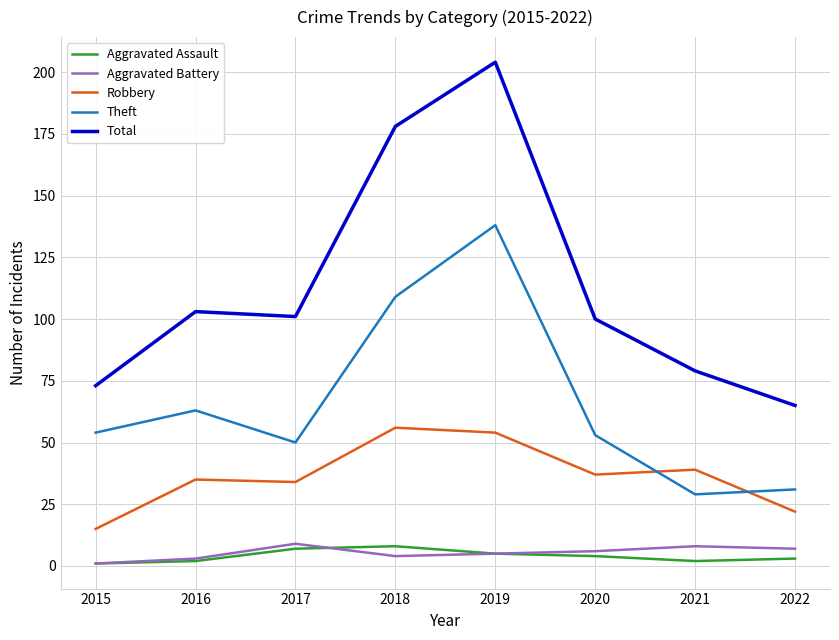

Reading right to left, transcribe all the data shown in this chart.

Aggravated Assault: 2022=3	2021=2	2020=4	2019=5	2018=8	2017=7	2016=2	2015=1
Aggravated Battery: 2022=7	2021=8	2020=6	2019=5	2018=4	2017=9	2016=3	2015=1
Robbery: 2022=22	2021=39	2020=37	2019=54	2018=56	2017=34	2016=35	2015=15
Theft: 2022=31	2021=29	2020=53	2019=138	2018=109	2017=50	2016=63	2015=54
Total: 2022=65	2021=79	2020=100	2019=204	2018=178	2017=101	2016=103	2015=73